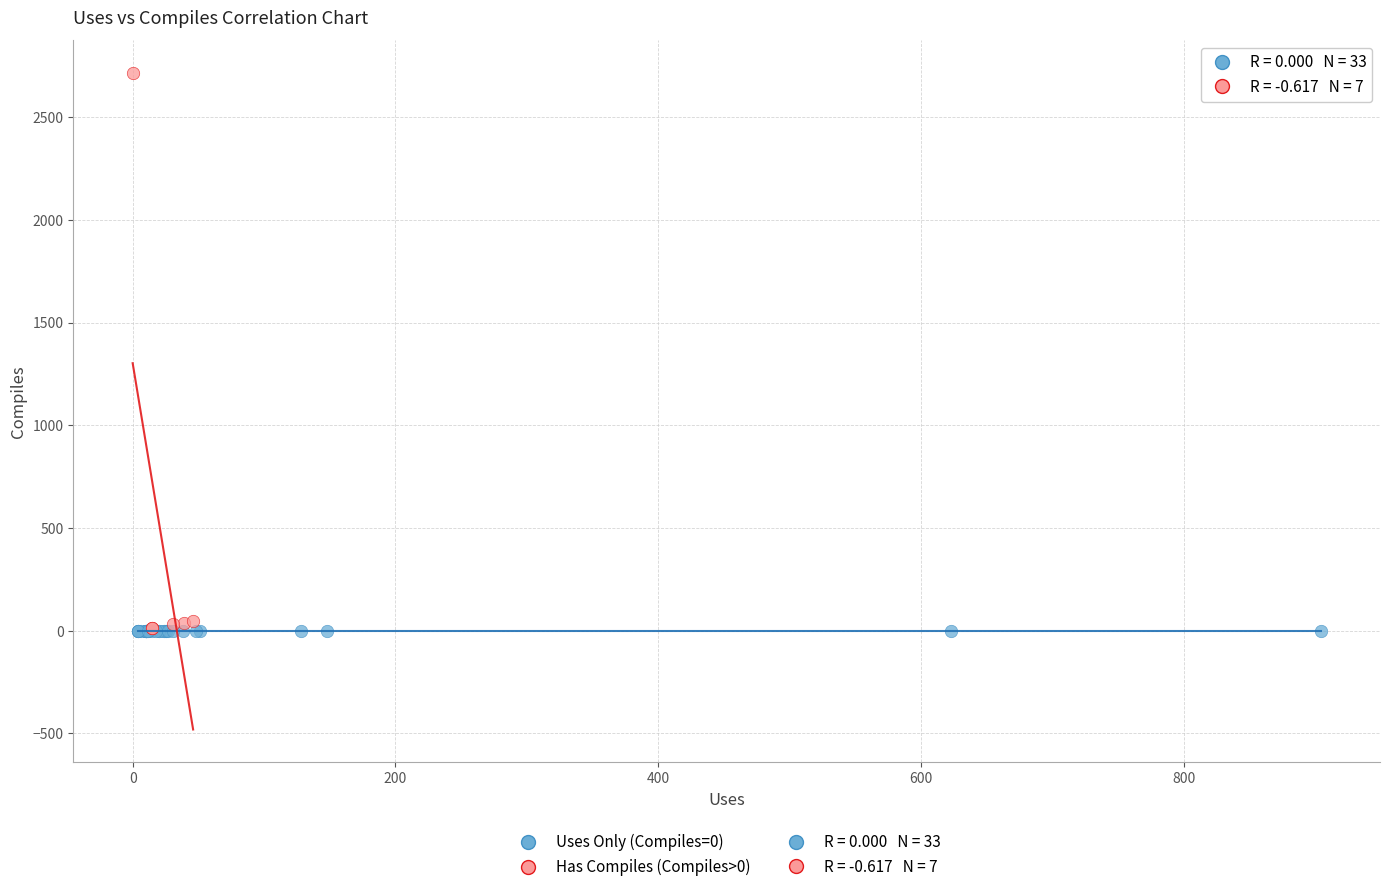

Which series reaches the maximum Y coordinate?

Has Compiles (Compiles>0)